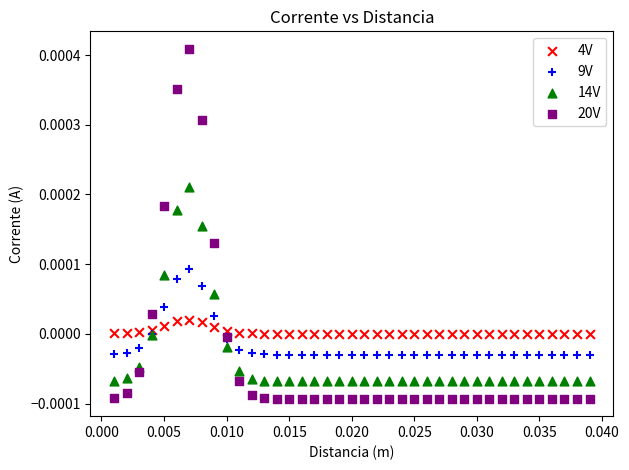

Which series reaches the maximum Y coordinate?

20V